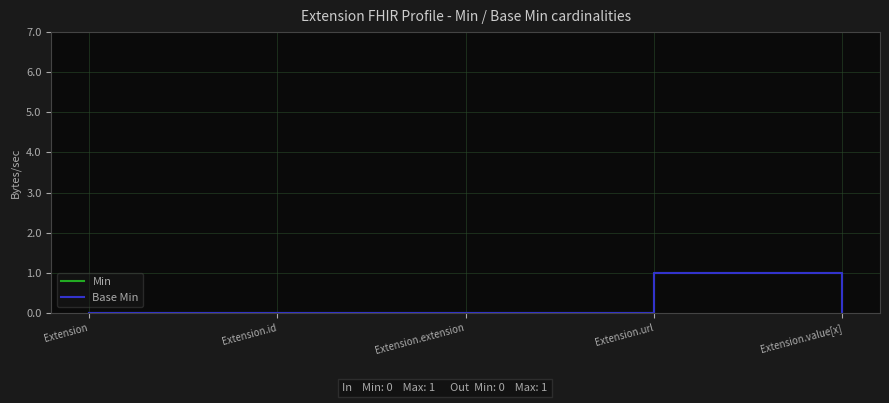

At Extension, list the series in order from smallest to largest.

Min, Base Min